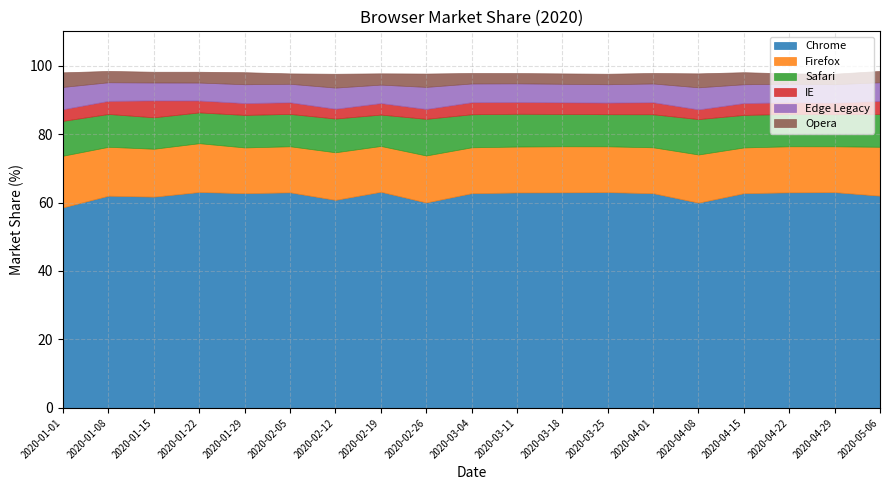

Is it true that IE equals 3.4 at 2020-04-22?

True